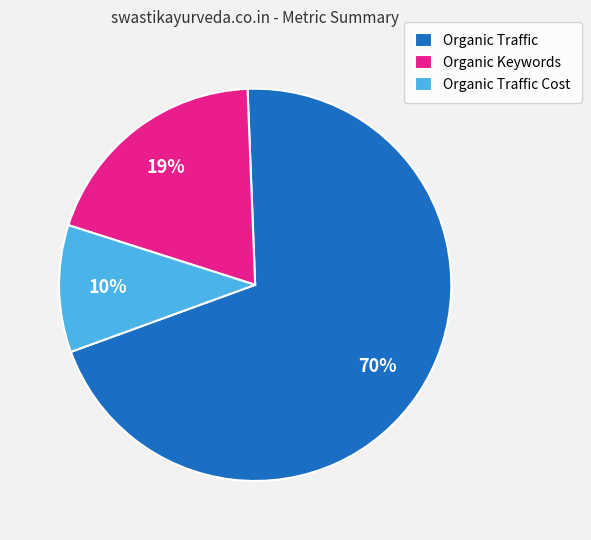

Approximately how many times larger is the value at Organic Traffic Cost compared to Organic Keywords?

0.5